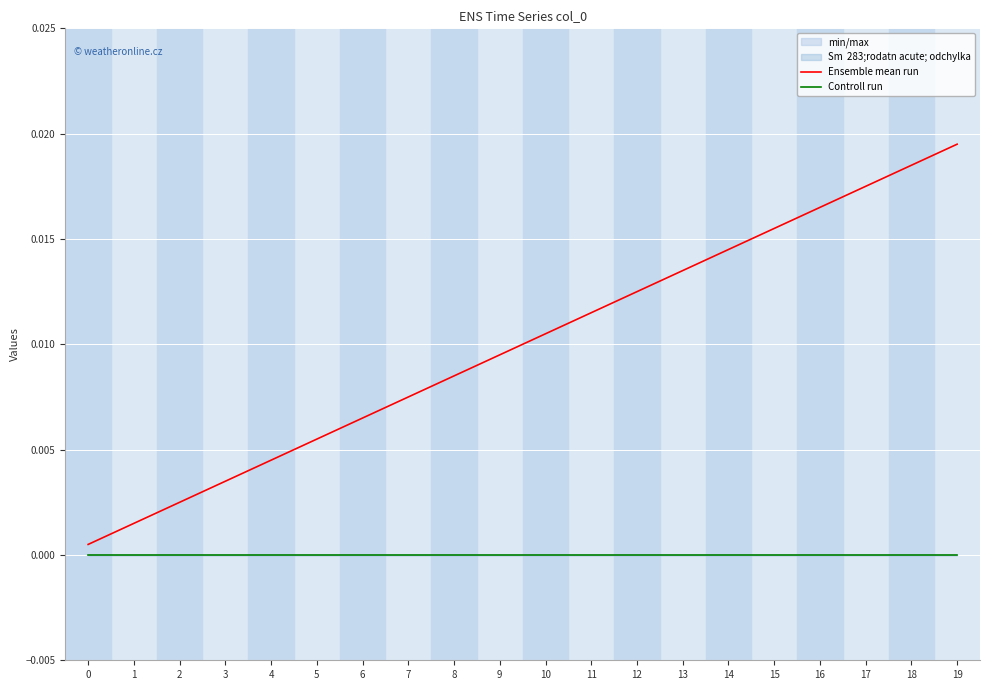

At which category does the chart reach its peak across all series?

19